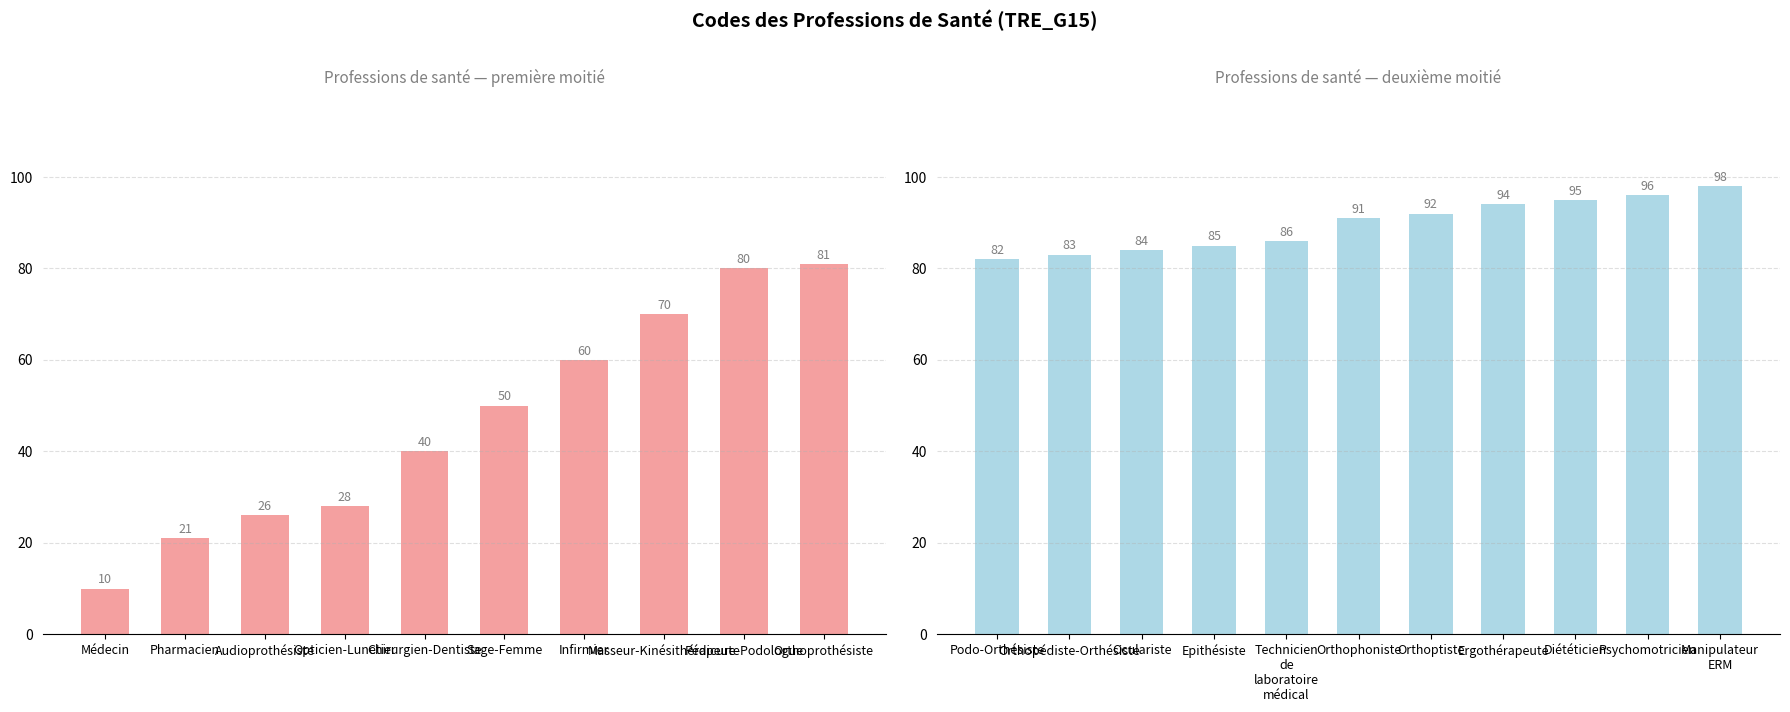

Reading right to left, extract all data points from this chart.

Manipulateur ERM=98	Psychomotricien=96	Diététicien=95	Ergothérapeute=94	Orthoptiste=92	Orthophoniste=91	Technicien de laboratoire médical=86	Epithésiste=85	Oculariste=84	Orthopédiste-Orthésiste=83	Podo-Orthésiste=82	Orthoprothésiste=81	Pédicure-Podologue=80	Masseur-Kinésithérapeute=70	Infirmier=60	Sage-Femme=50	Chirurgien-Dentiste=40	Opticien-Lunetier=28	Audioprothésiste=26	Pharmacien=21	Médecin=10